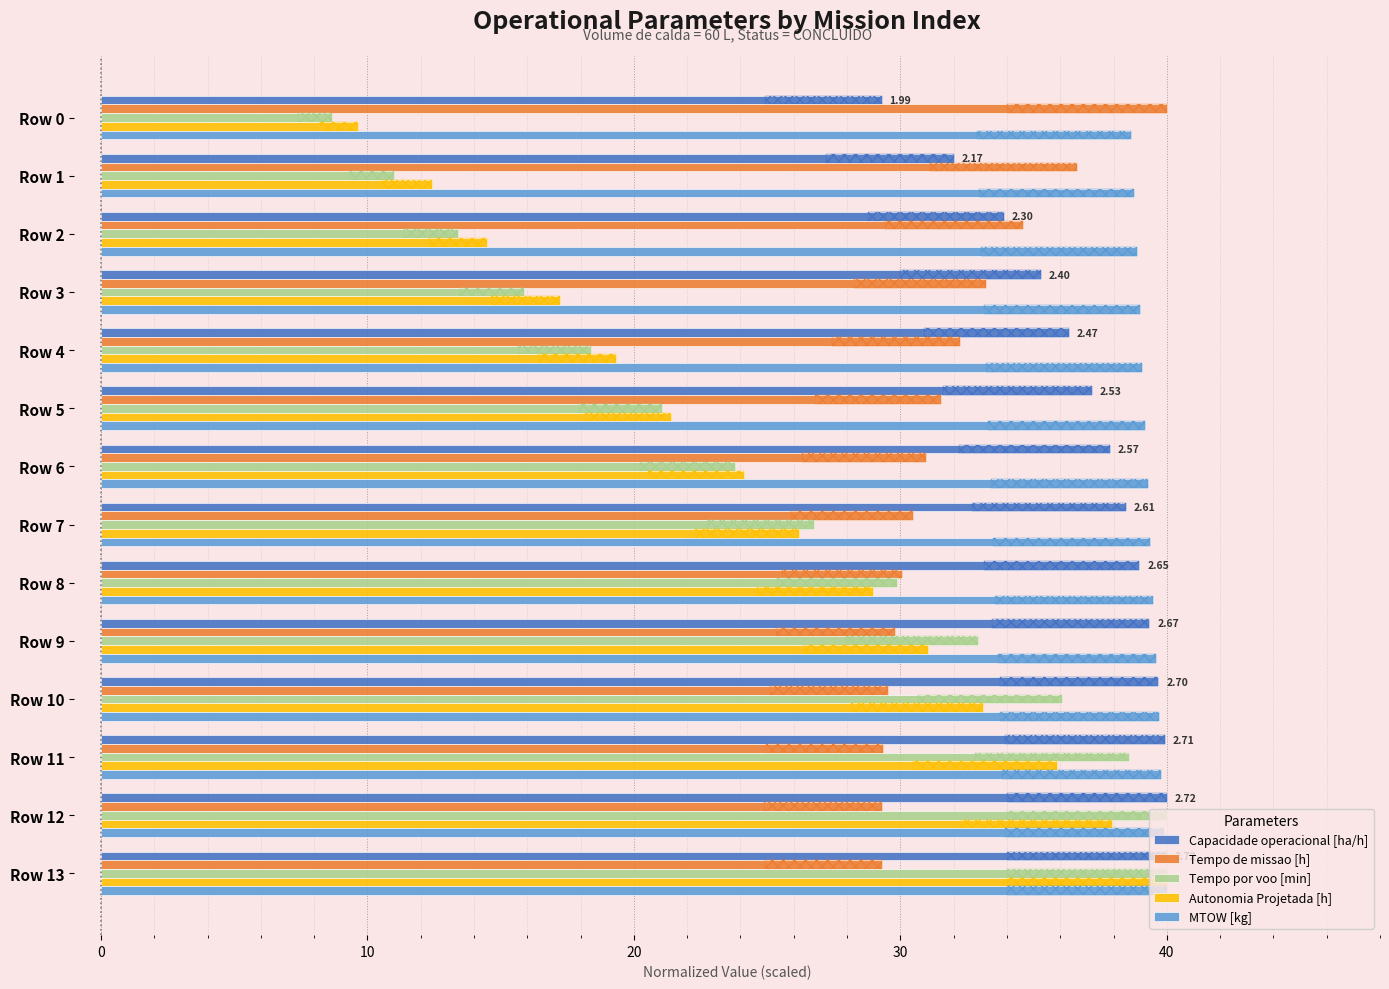

What is the maximum value for Tempo por voo [min]?

40.0